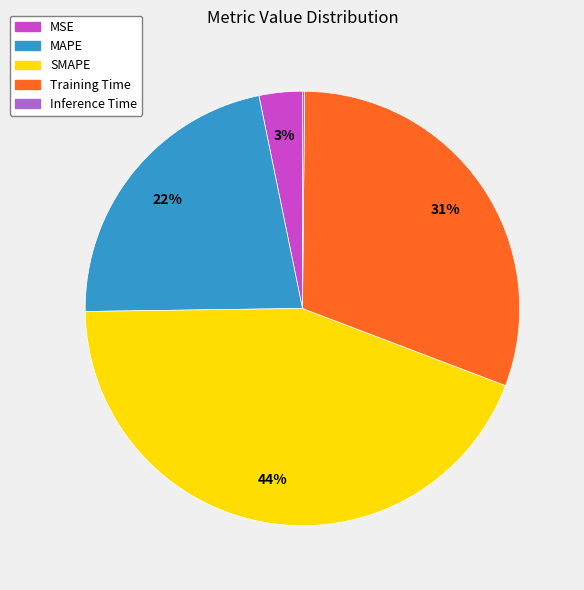

The SMAPE slice represents 44% of the pie. True or false?

True